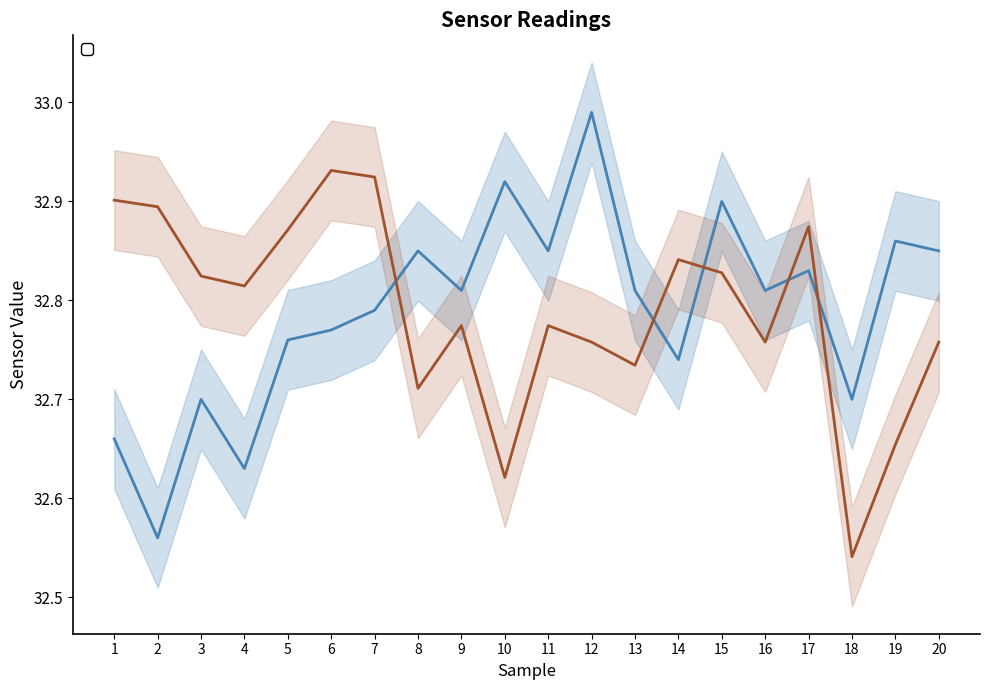

How many data points does each series have?

20